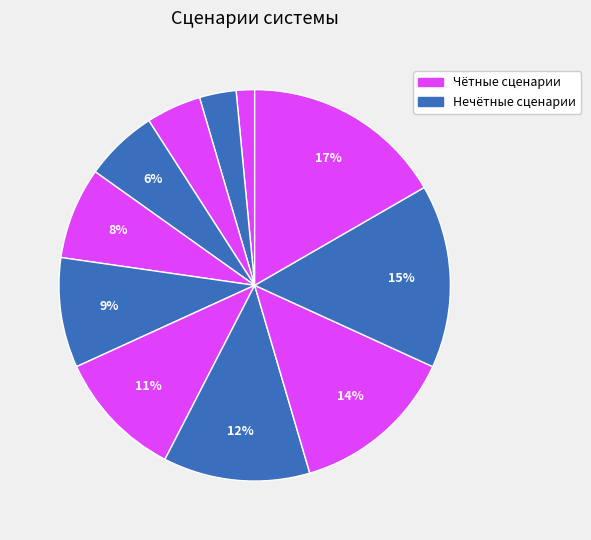

How many segments does this pie chart have?

11